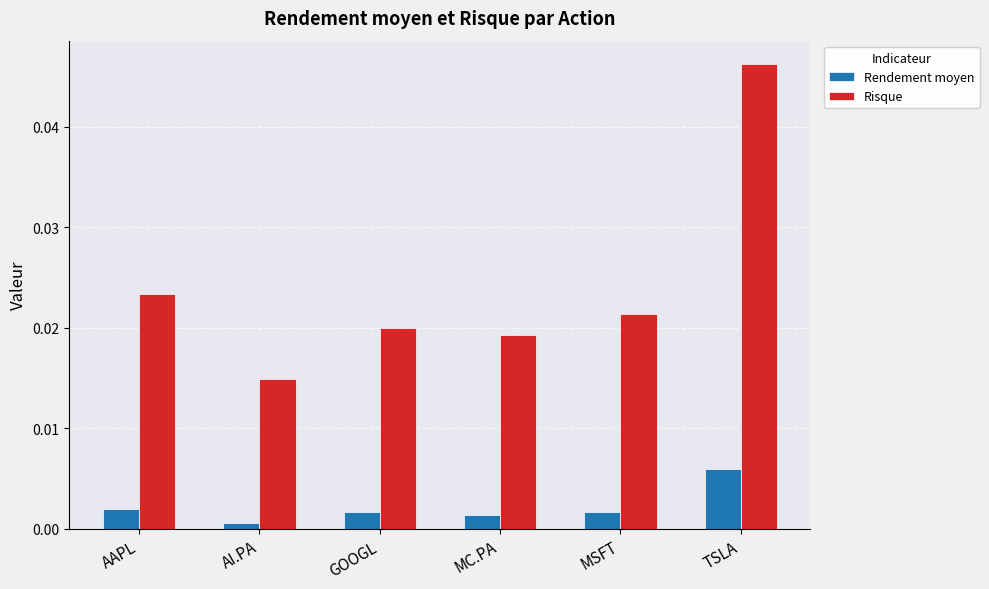

At how many categories does at least one series exceed 0?

6